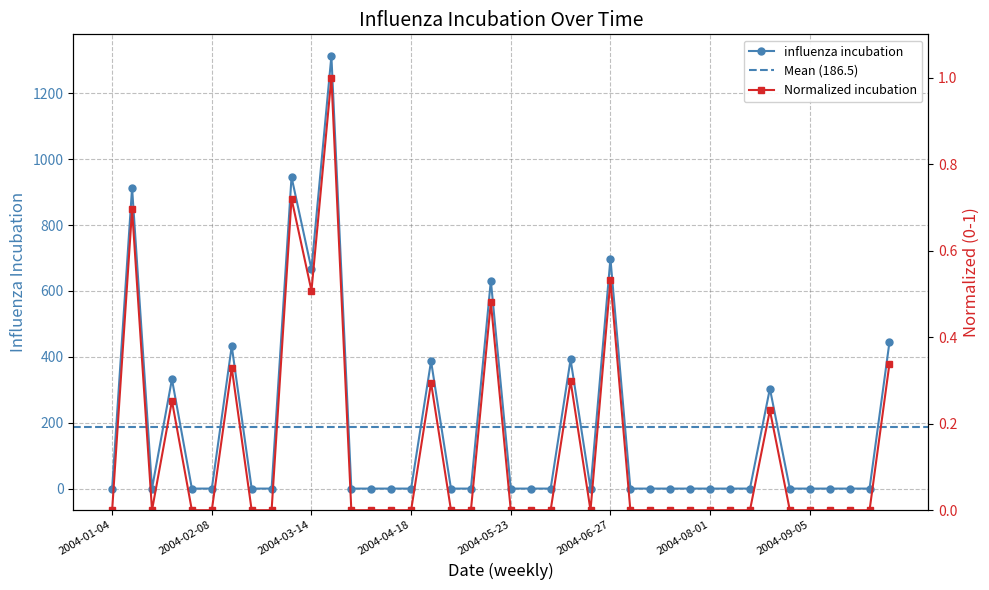

Is it true that the value at 2004-08-15 is 579.3?

False